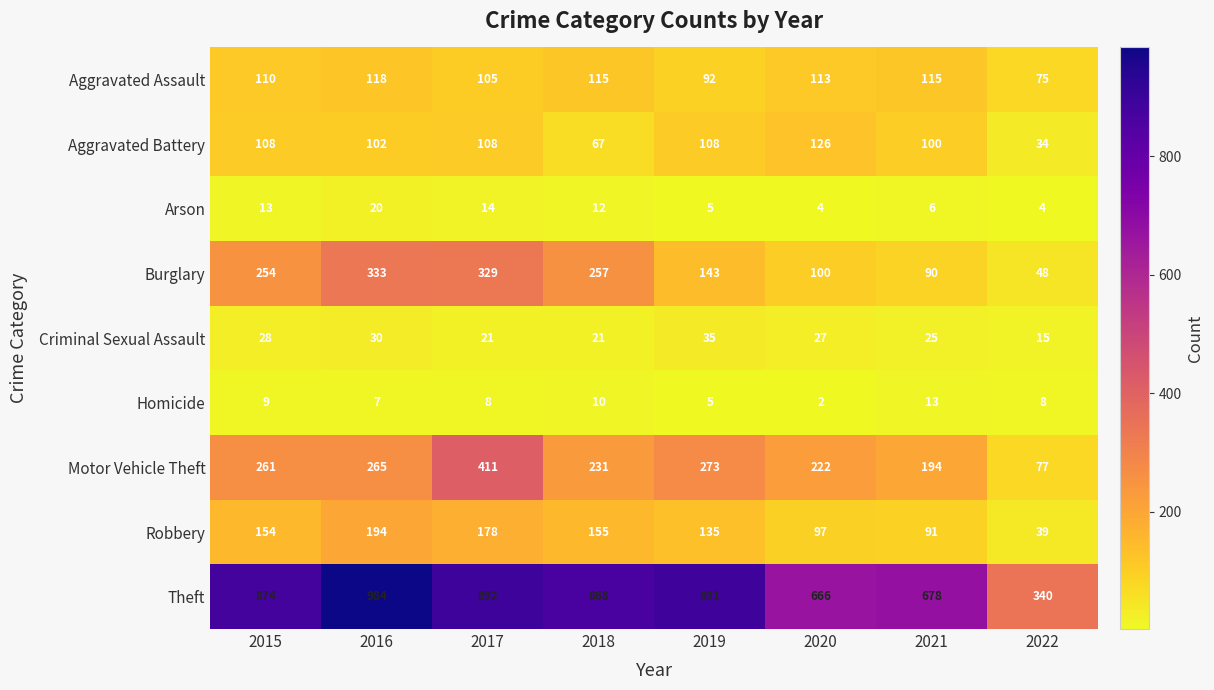

Is it true that Burglary equals 257 at 2018?

True